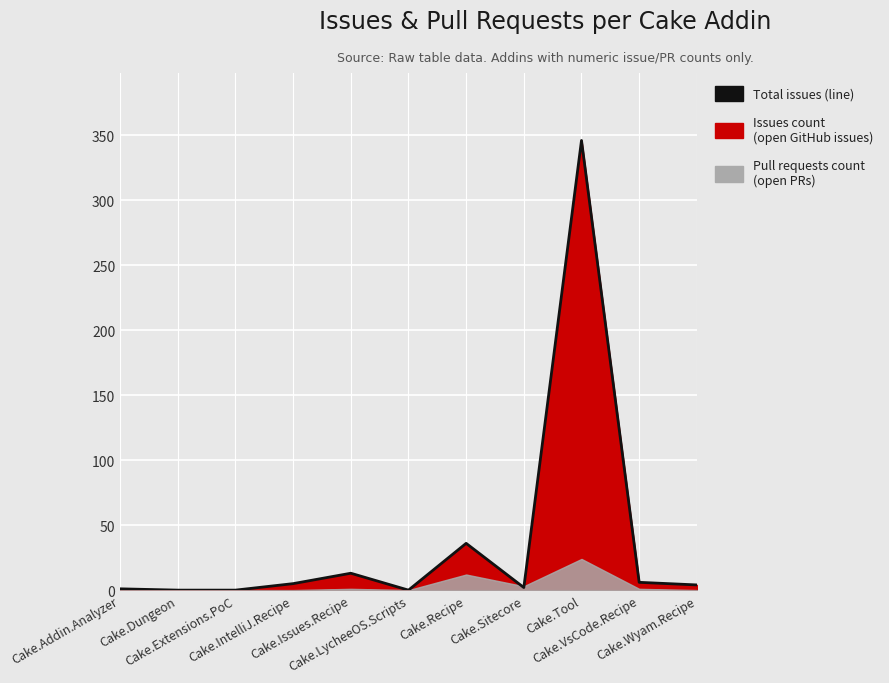

How many positive values are there?

8